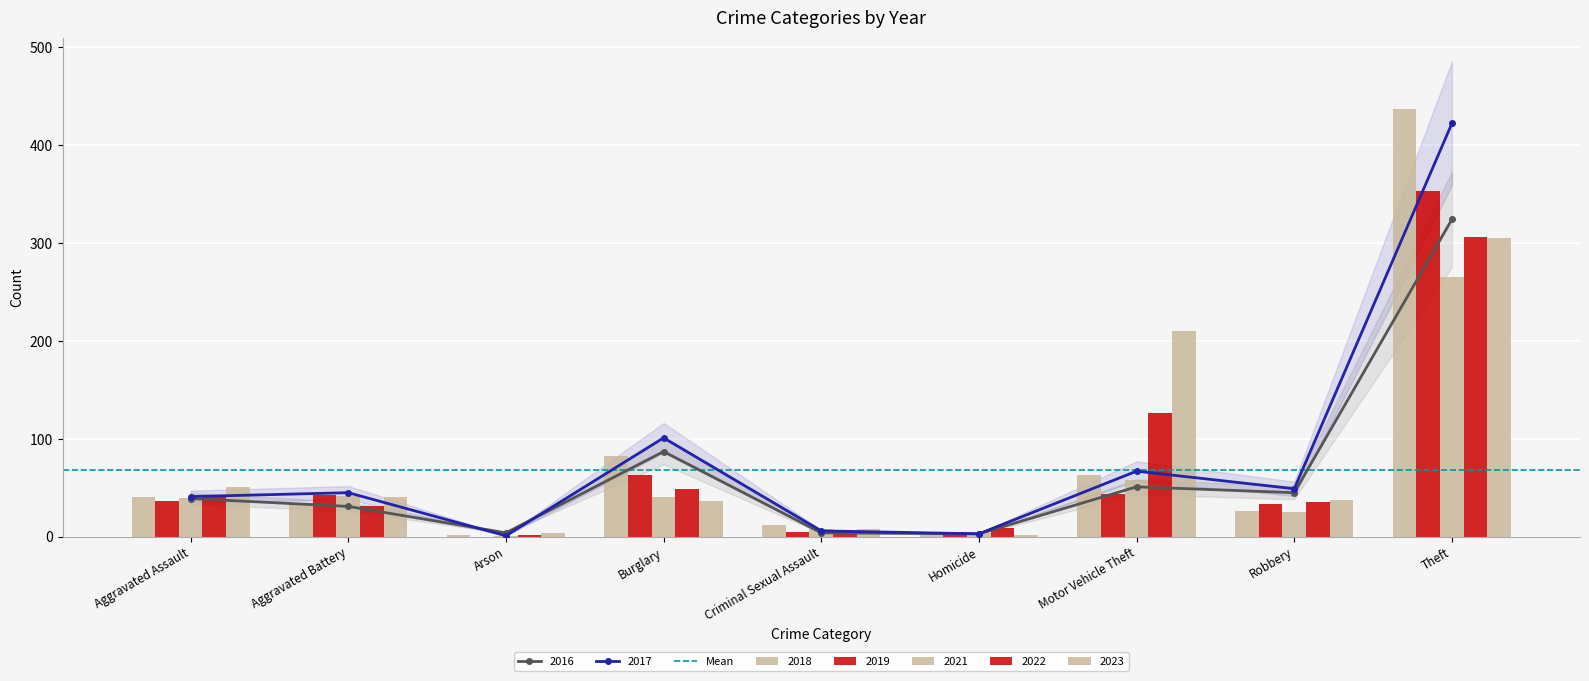

How many bars are there in each group?

5